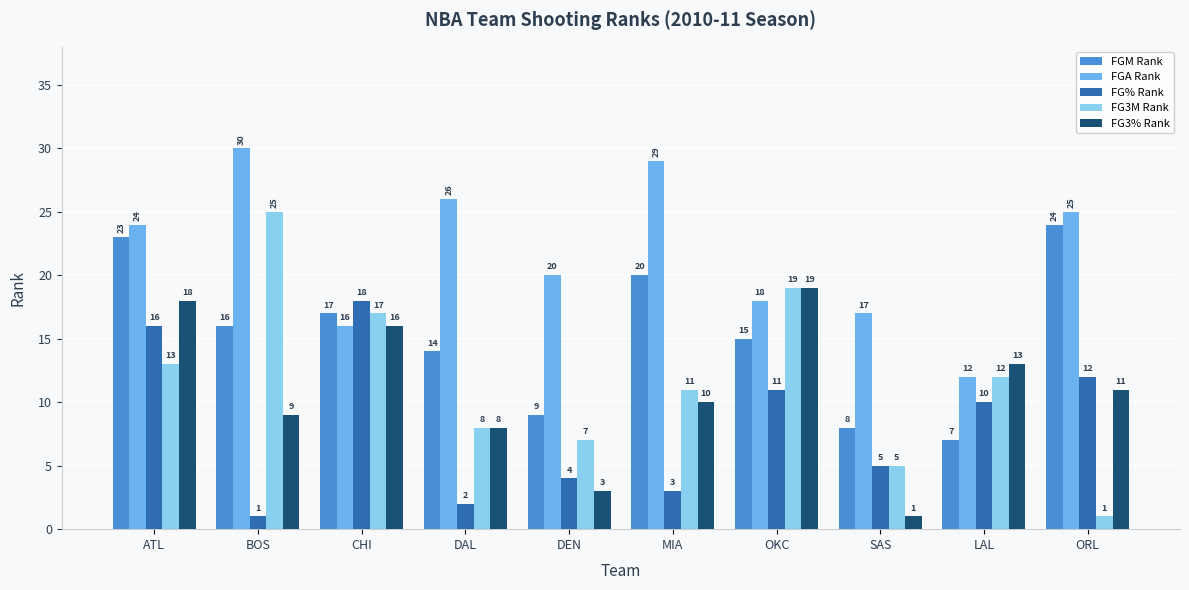

What is the value of the FG% Rank bar at the 10th from the left?

12